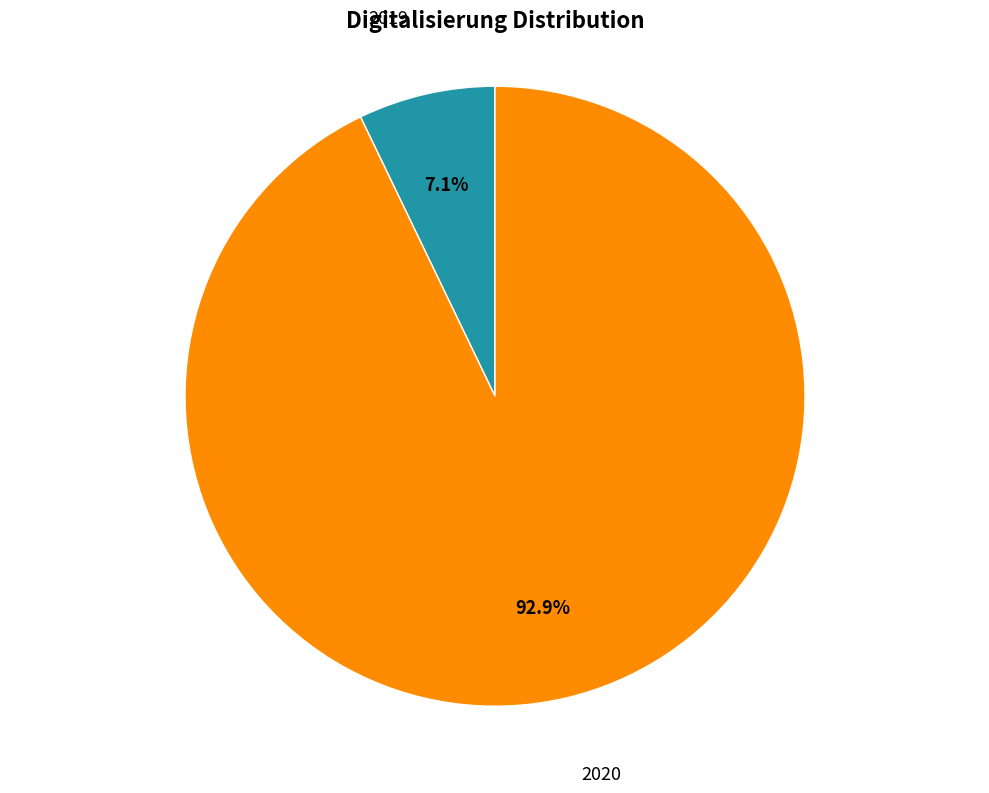

Approximately how many times larger is the value at 2019 compared to 2020?

0.1